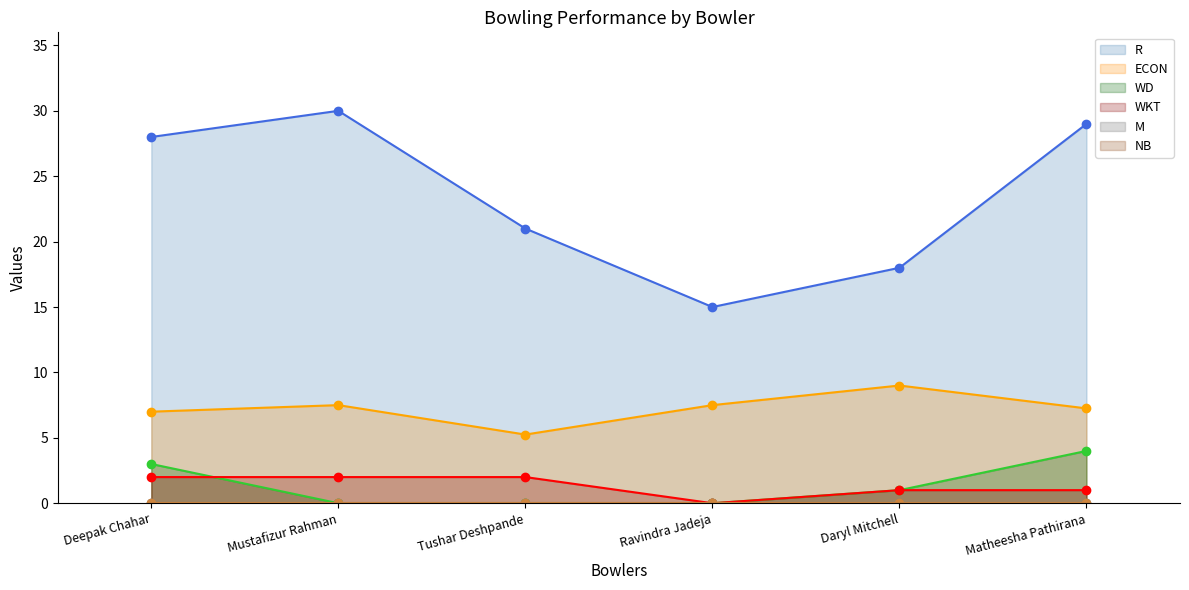

True or false: ECON and WD intersect in this chart.

False